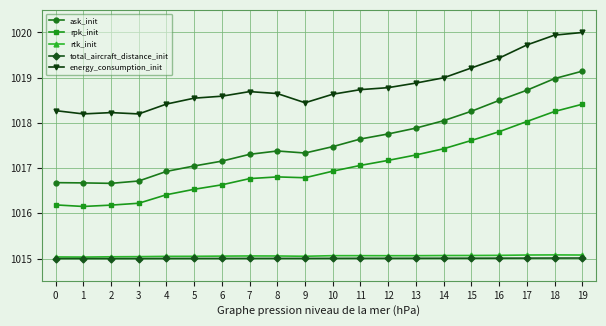

What is the minimum value for rtk_init?

1015.0